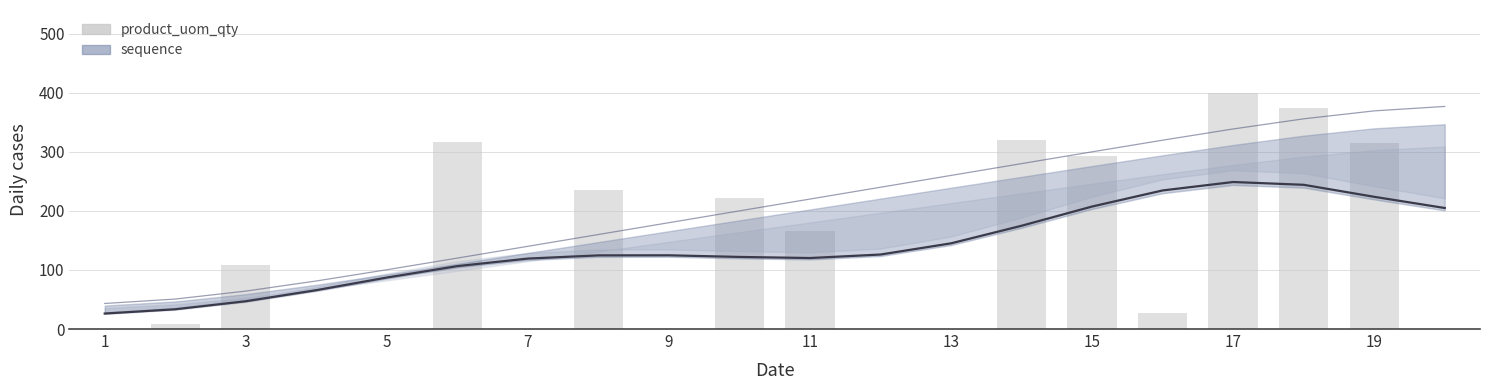

Which series changed the most between 11 and 17?

product_uom_qty